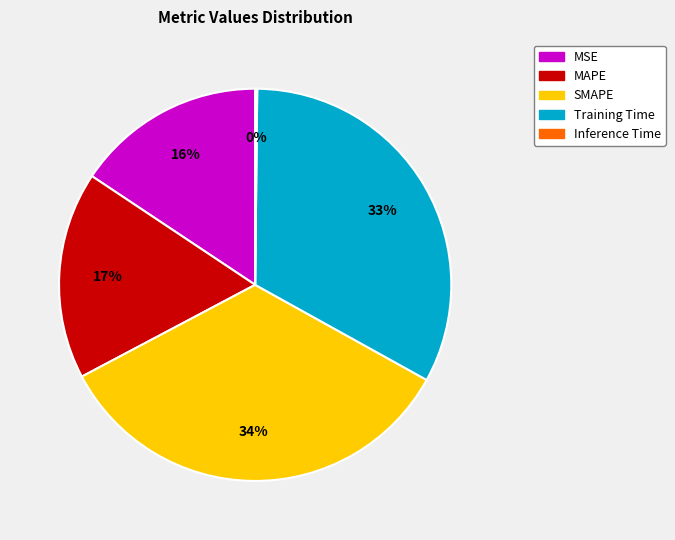

To the nearest percent, what portion does Training Time represent?

33%